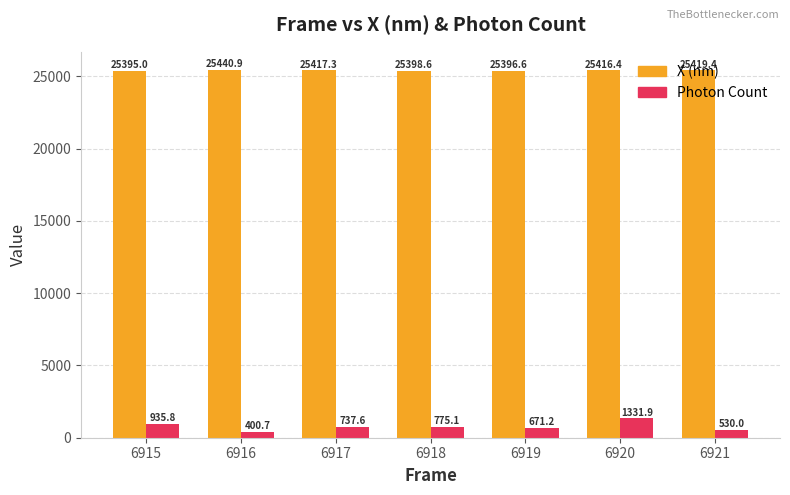

Which series has the largest total across all categories?

X (nm)